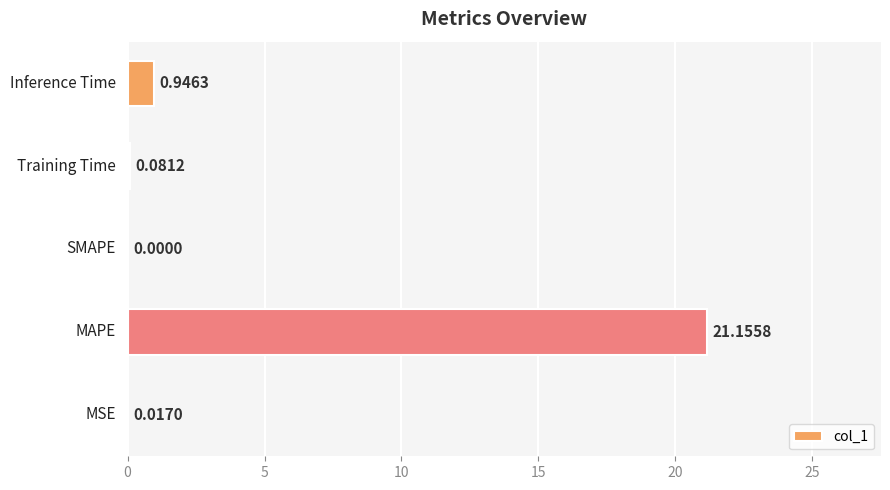

How many distinct data groups are displayed?

1